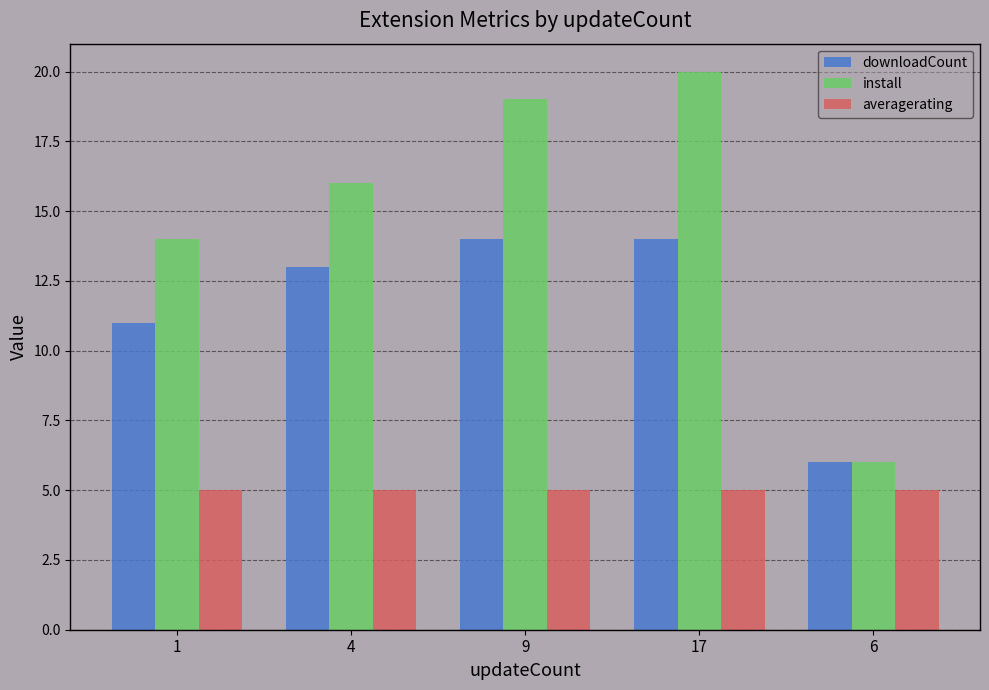

What is the spread (max minus min) of values at 1?

9